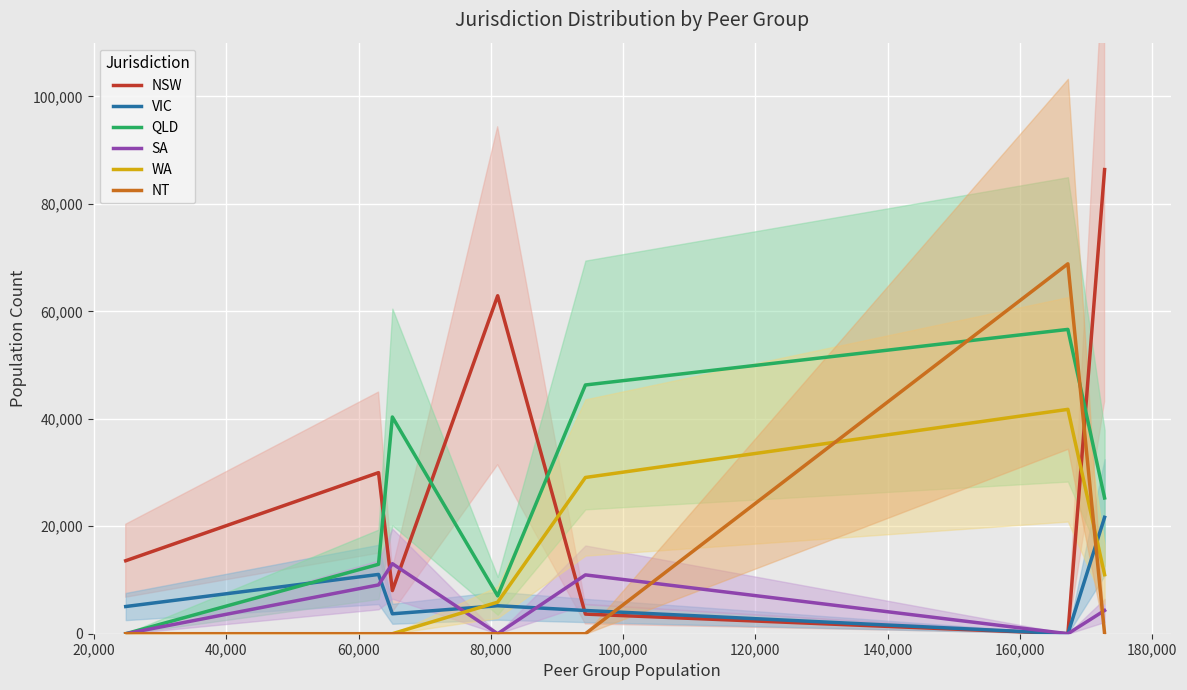

How many values in SA are above zero?

4